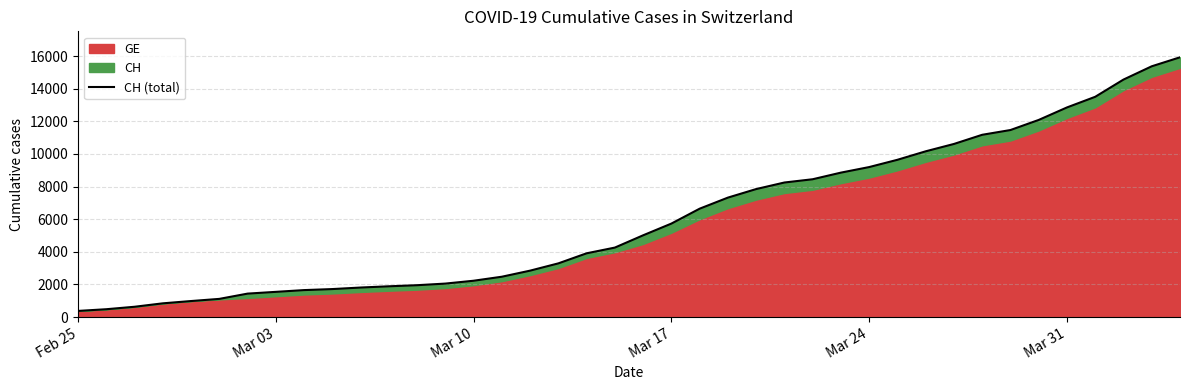

What is the maximum value shown in the chart?

15926